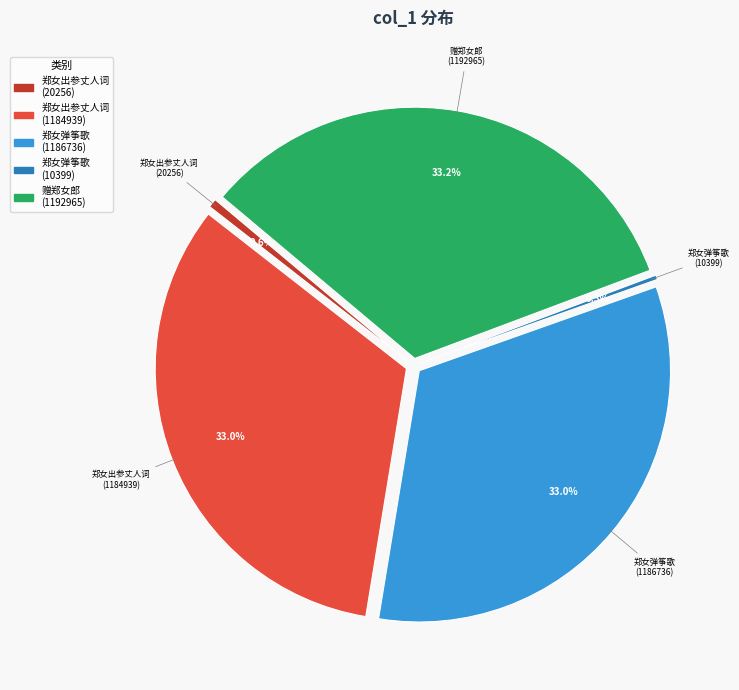

Count the number of slices in the pie.

5